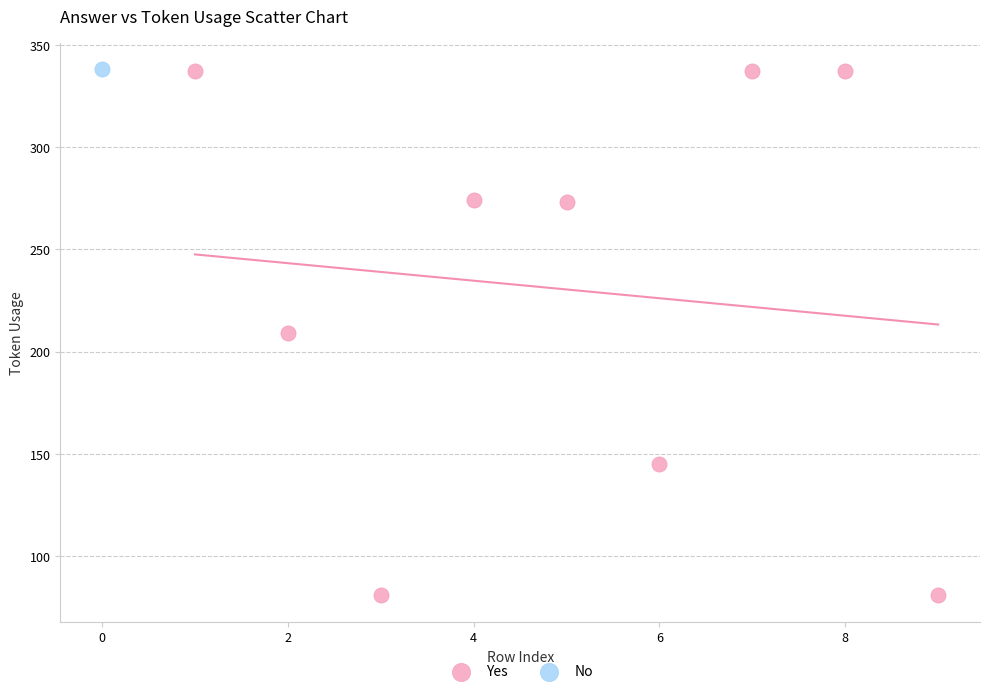

What are all the series names shown in the legend?

Yes, No